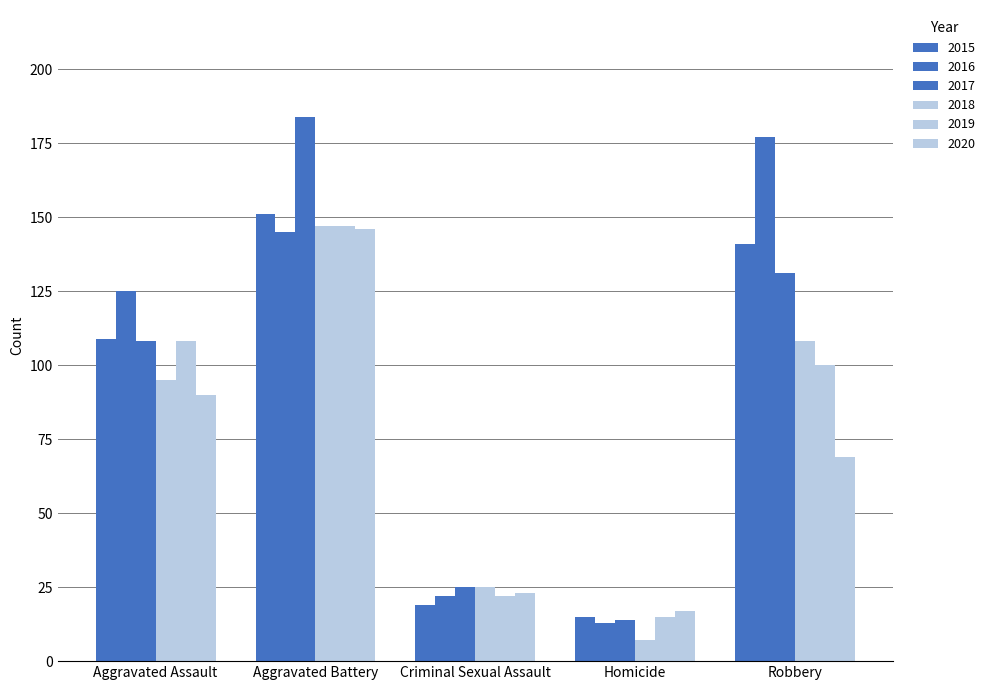

How many data points in 2016 are less than 125?

2